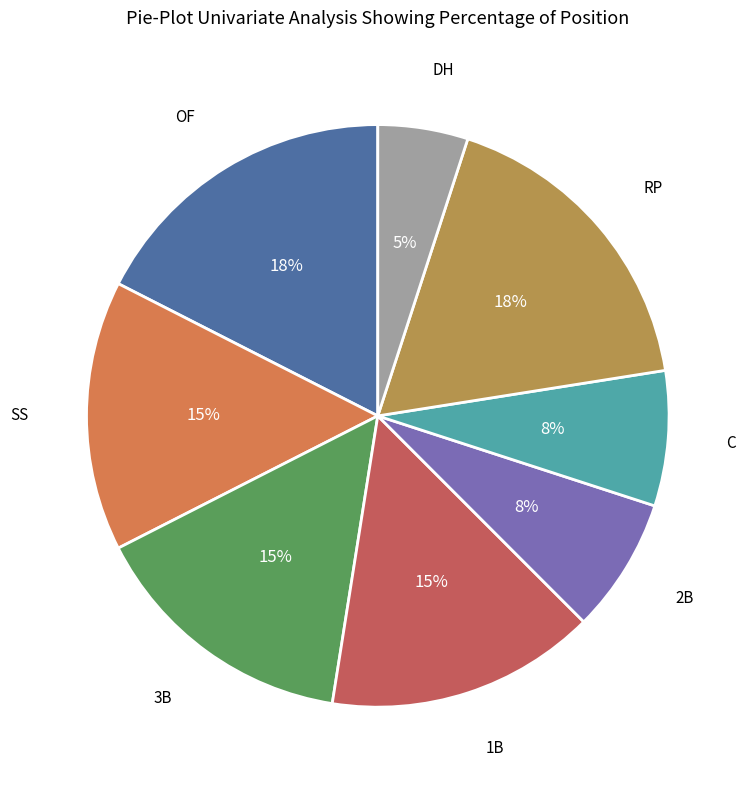

Does any single category account for the majority?

No